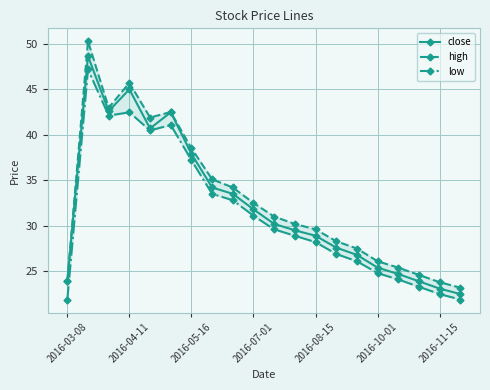

What is the highest value of the close series?

48.6